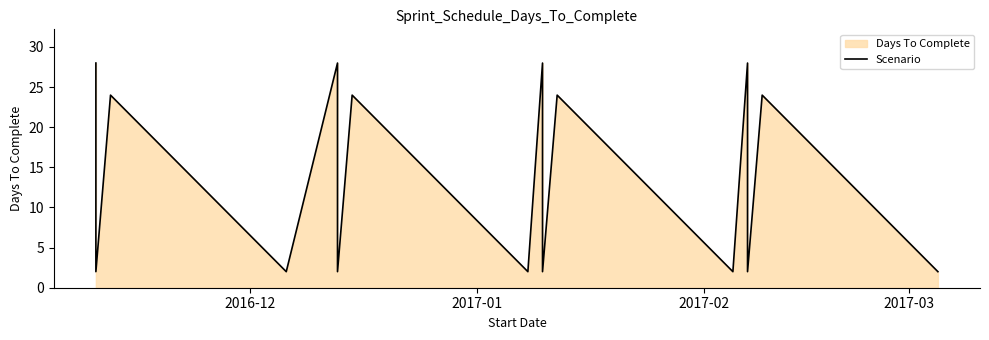

How many lines are shown in the chart?

1